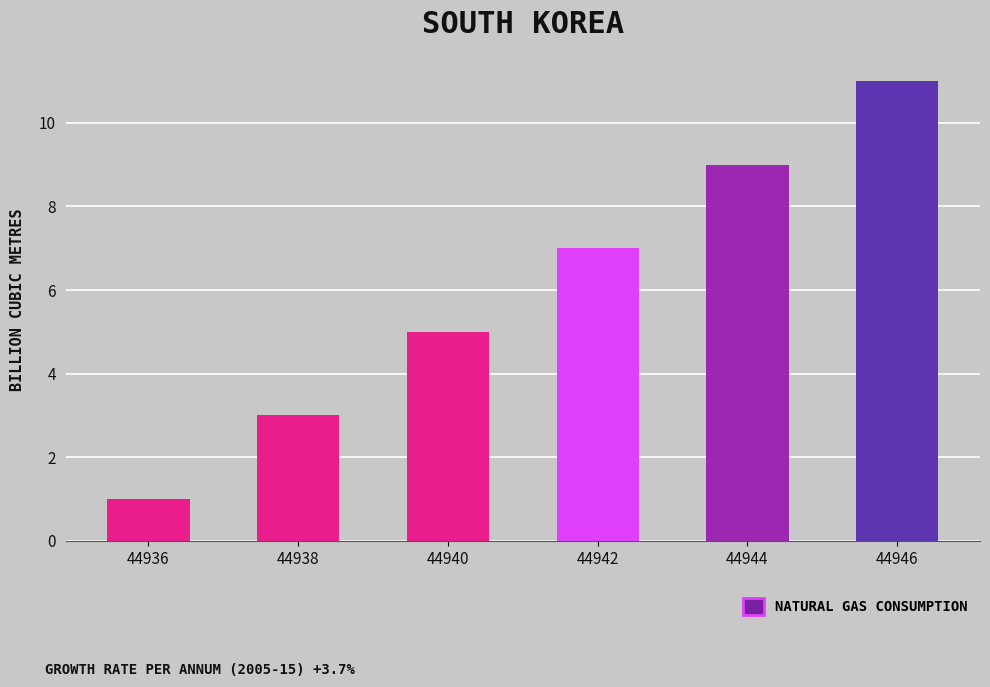

True or false: the data shows 7 at 44942.

True